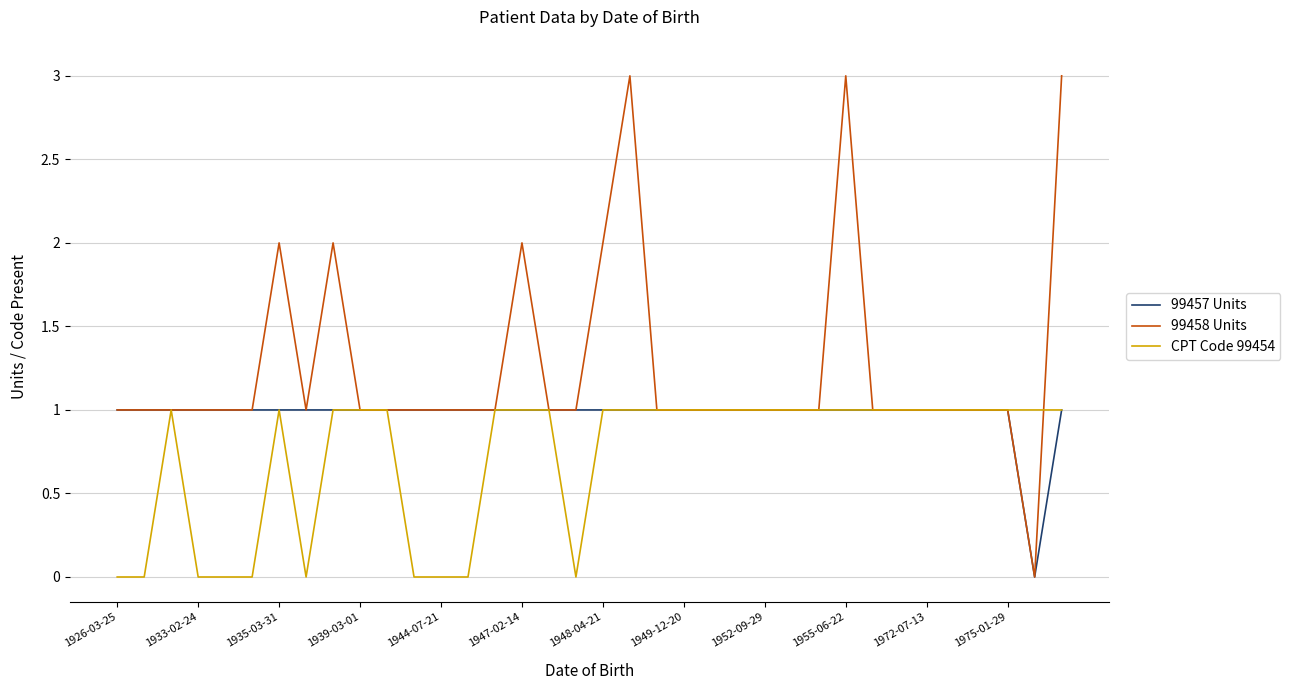

Which series has the largest range (max minus min)?

99458 Units